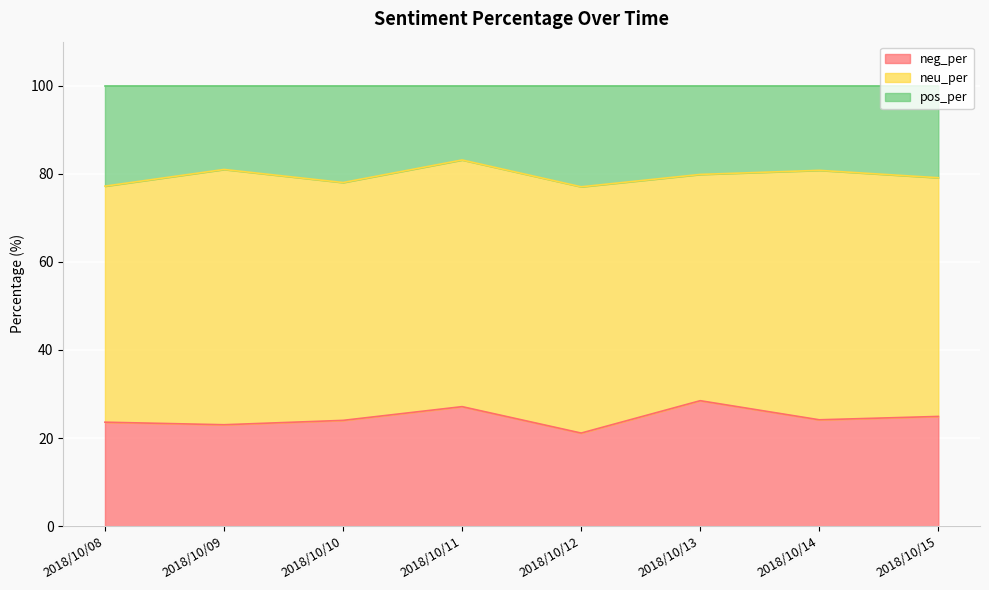

What is the maximum value shown in the chart?

83.1